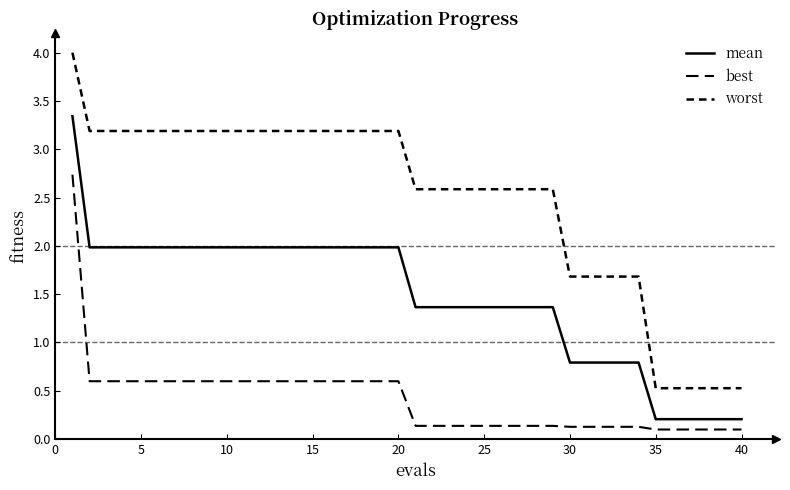

How many lines are shown in the chart?

3